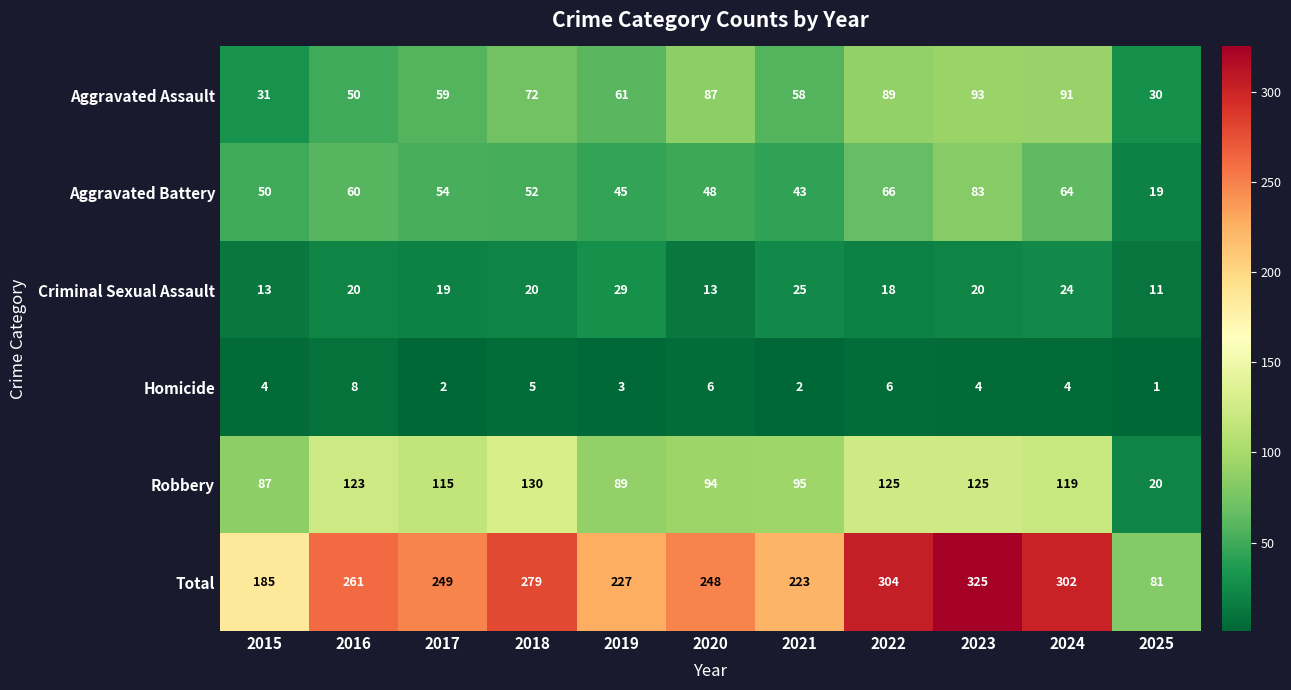

At how many categories does at least one series exceed 156?

10